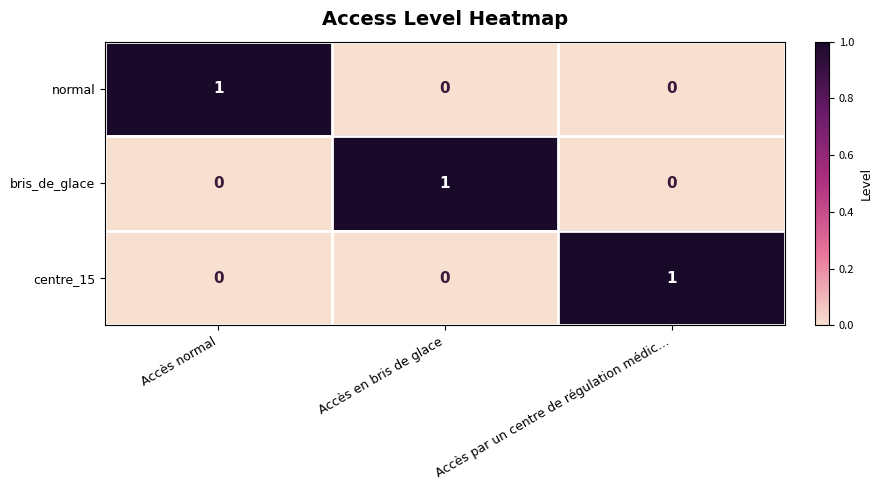

At which label does centre_15 reach its peak?

Accès par un centre de régulation médic…